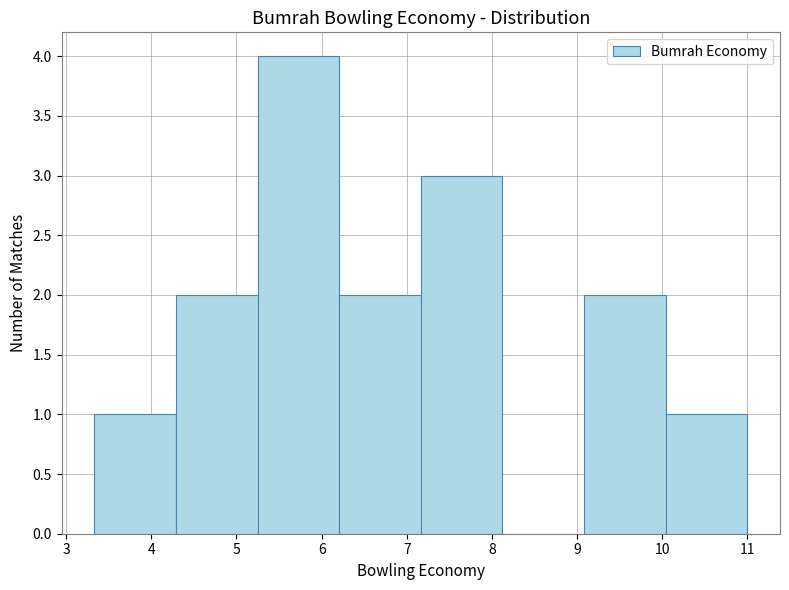

Over which range of the x-axis is the bar tallest?

5.2 to 6.2